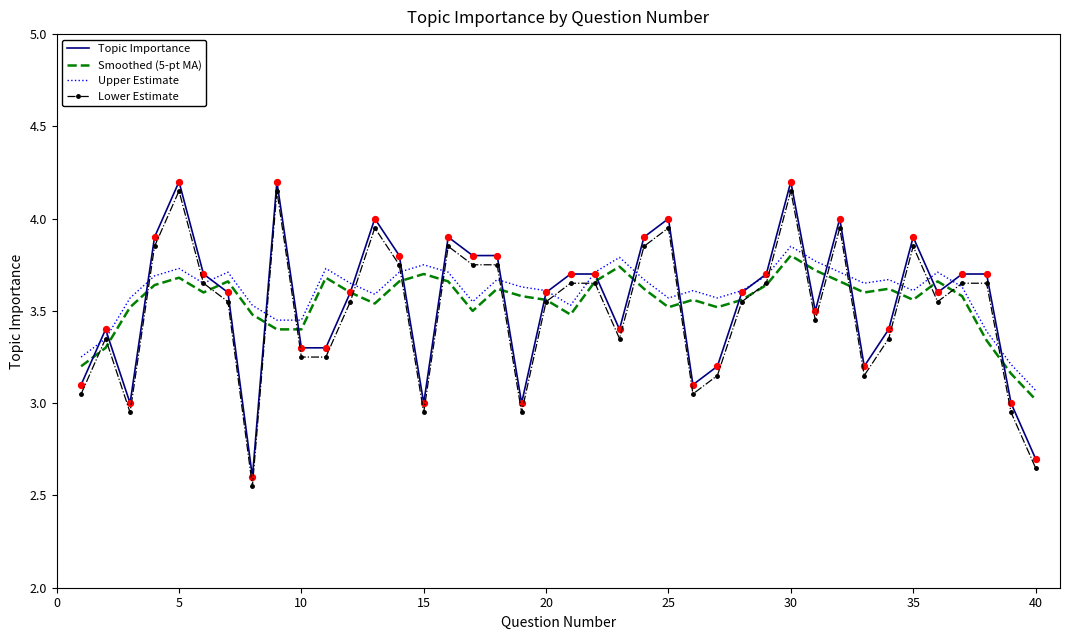

True or false: Topic Importance and Lower Estimate intersect in this chart.

False